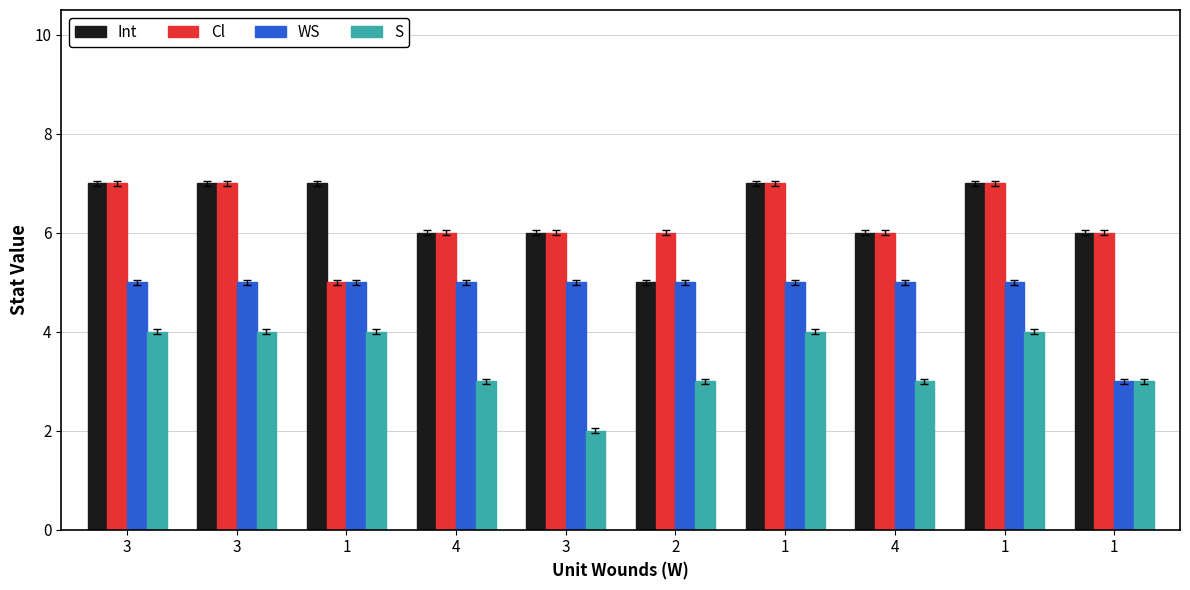

How many series are shown in this chart?

4